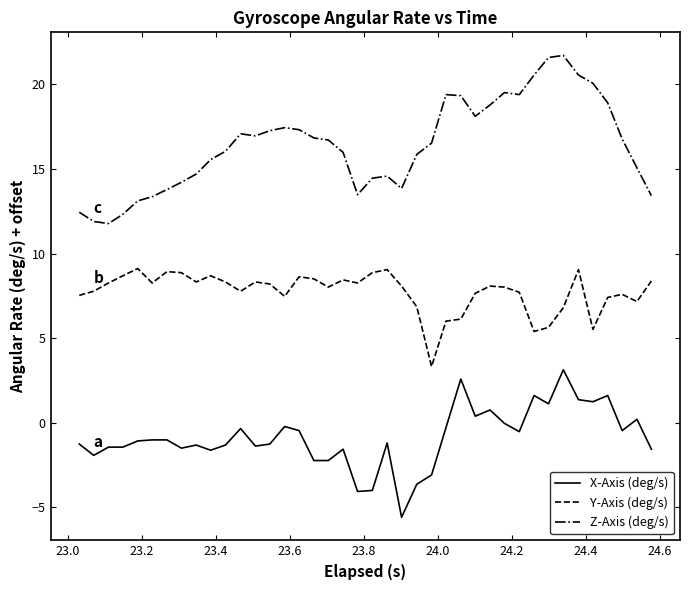

True or false: Y-Axis (deg/s) and Z-Axis (deg/s) cross at least once.

False